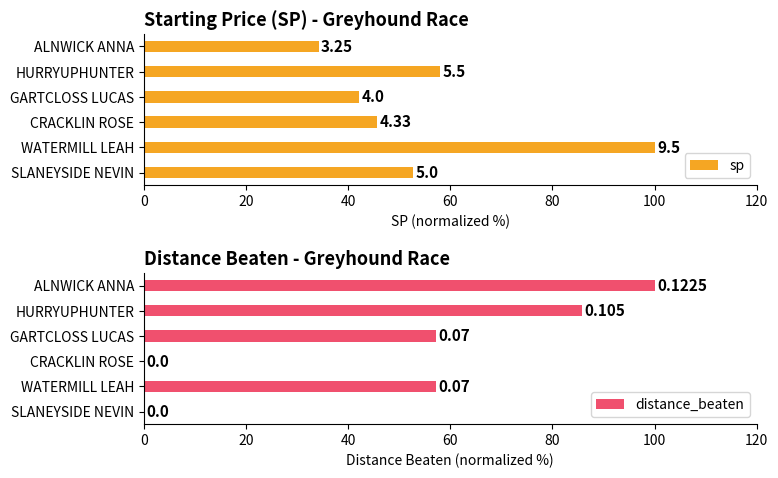

What is the value of the sp bar at the 6th from the left?

34.2